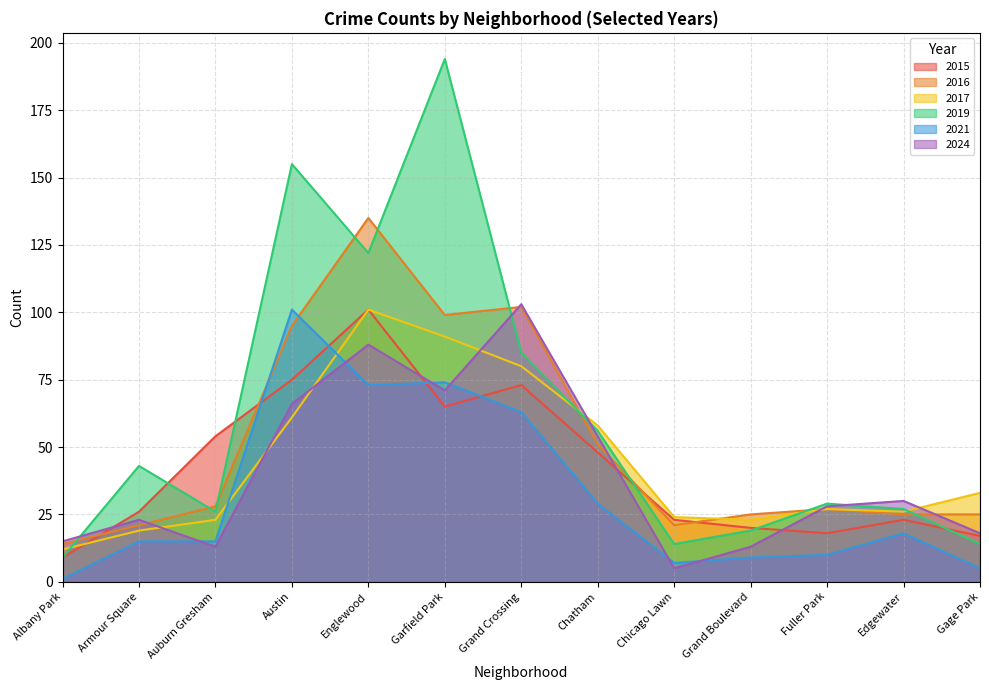

What is the value of the 2024 point at the 2nd from the left?

23